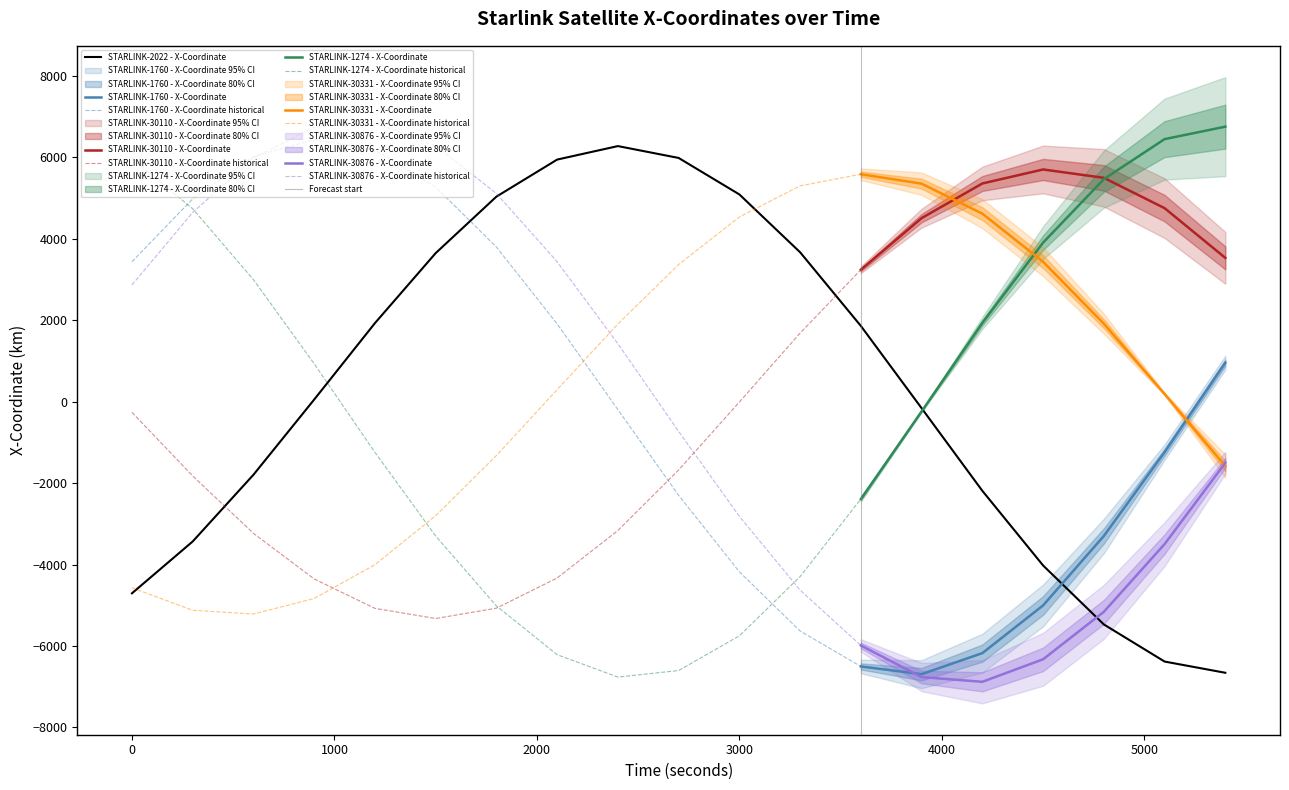

How many lines are shown in the chart?

6